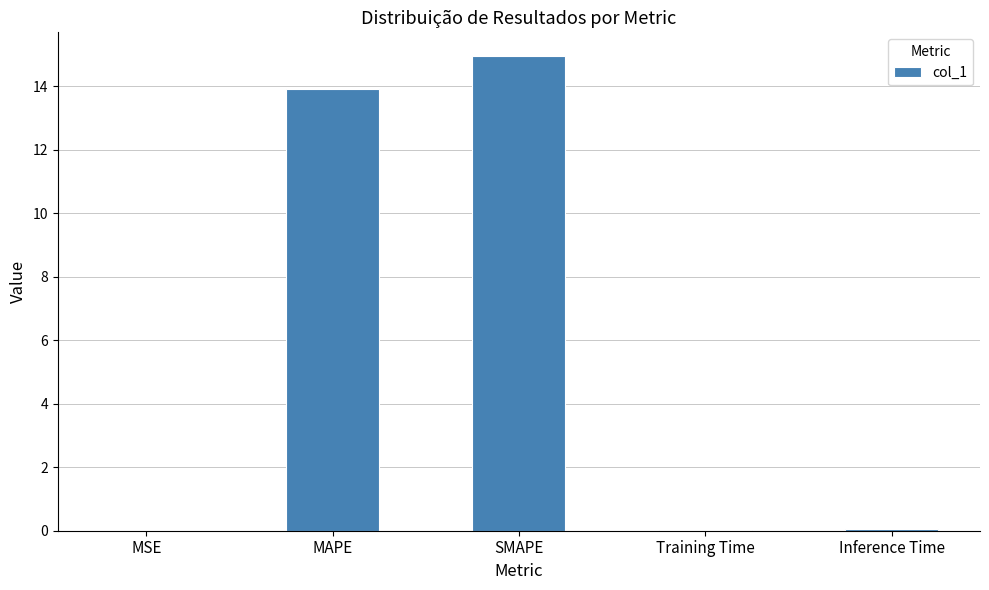

How many distinct data groups are displayed?

1